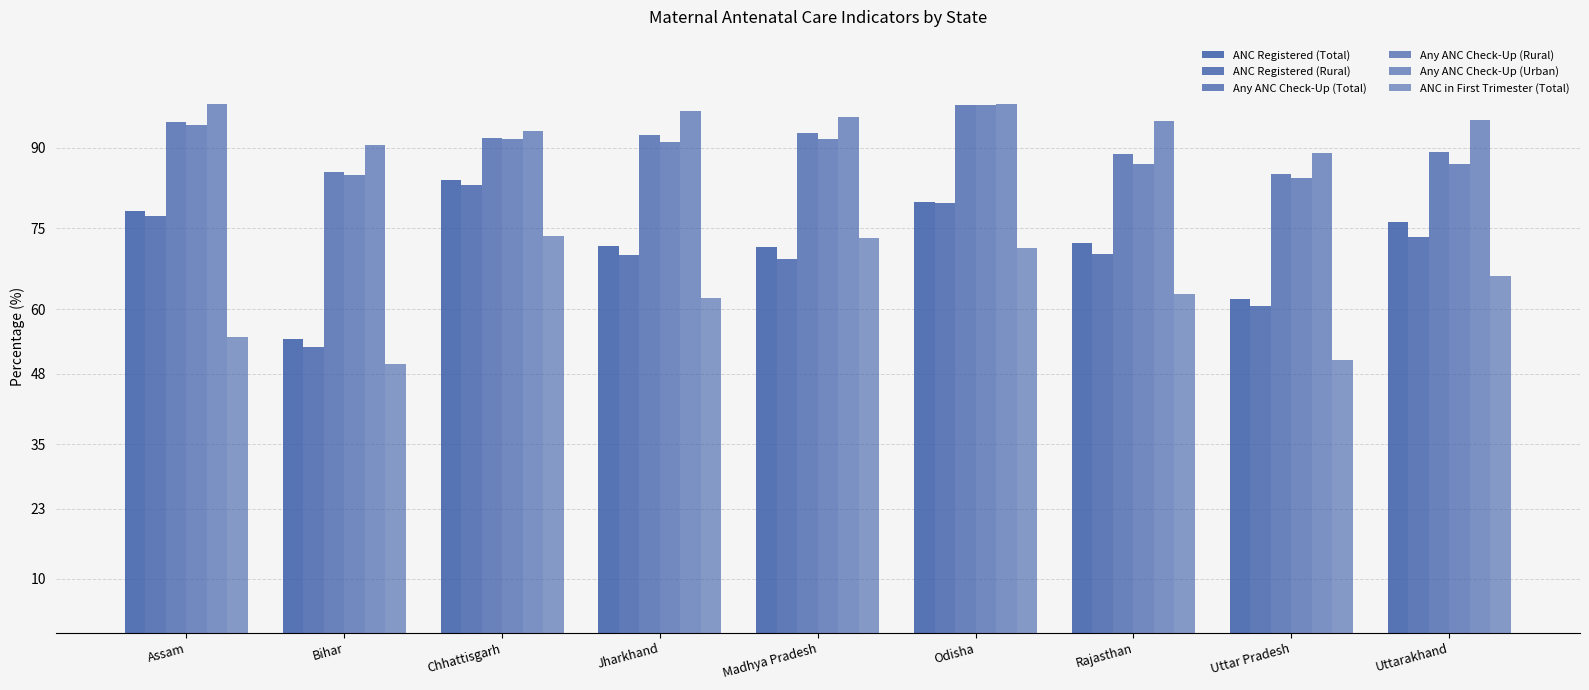

How many bars are there in each group?

6